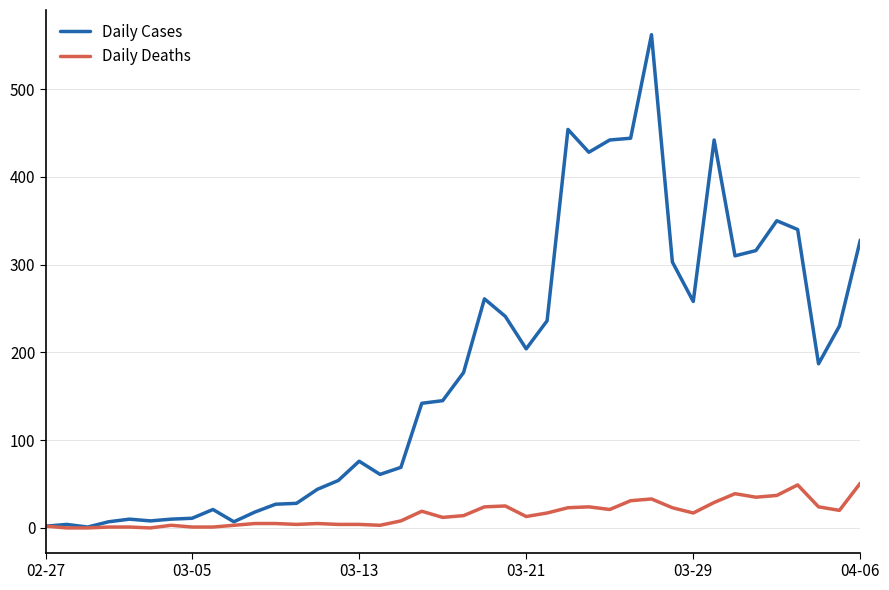

What is the average value of the Daily Deaths series?

16